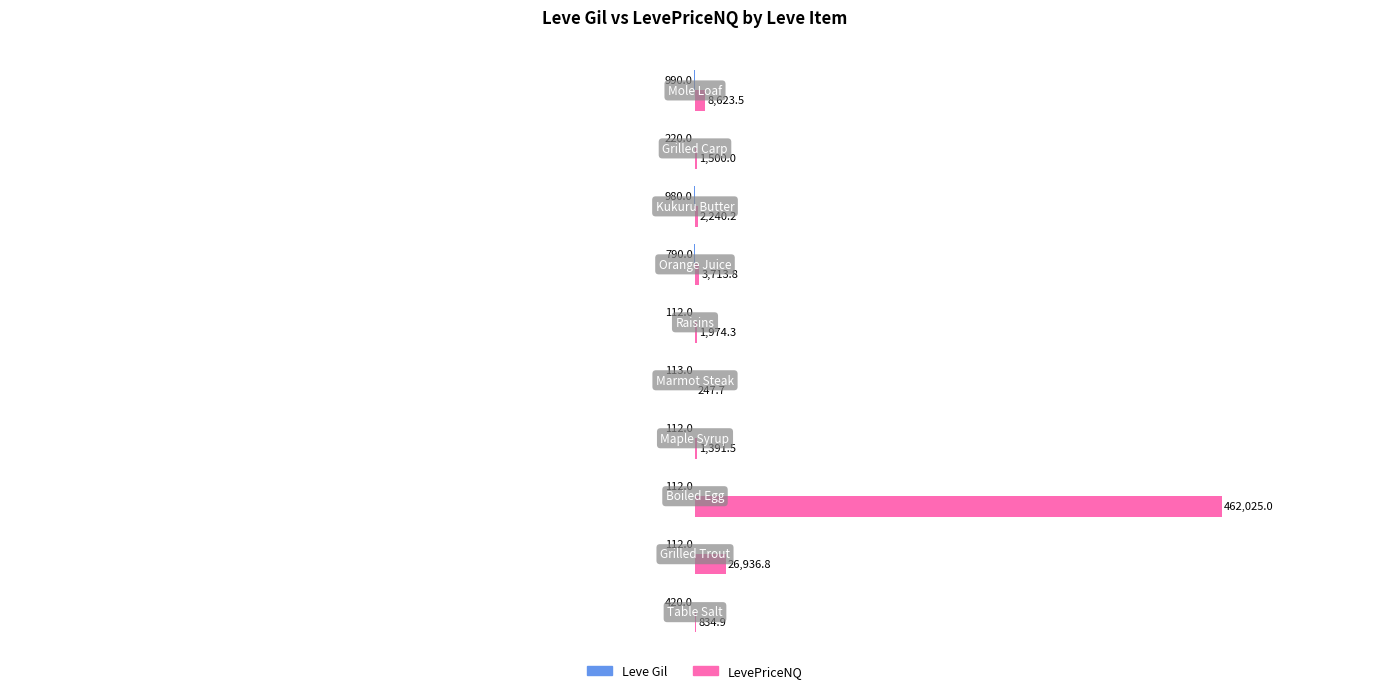

Which series has the largest total across all categories?

LevePriceNQ